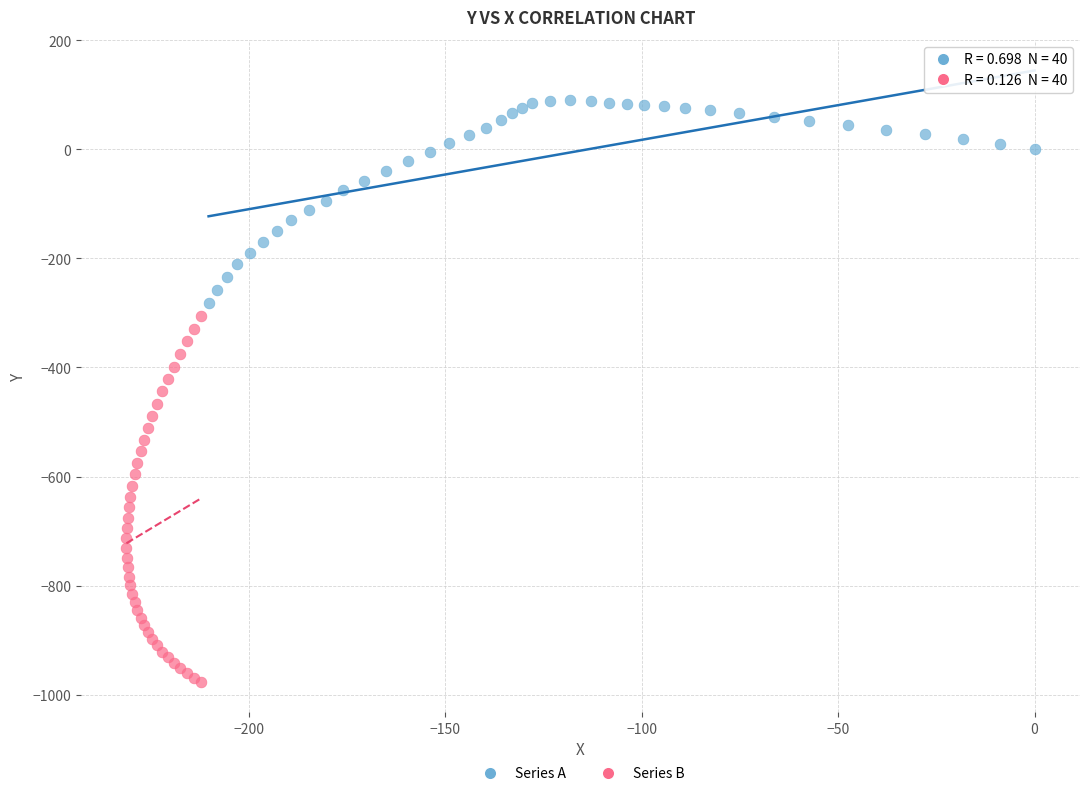

What are all the series names shown in the legend?

Series A, Series B